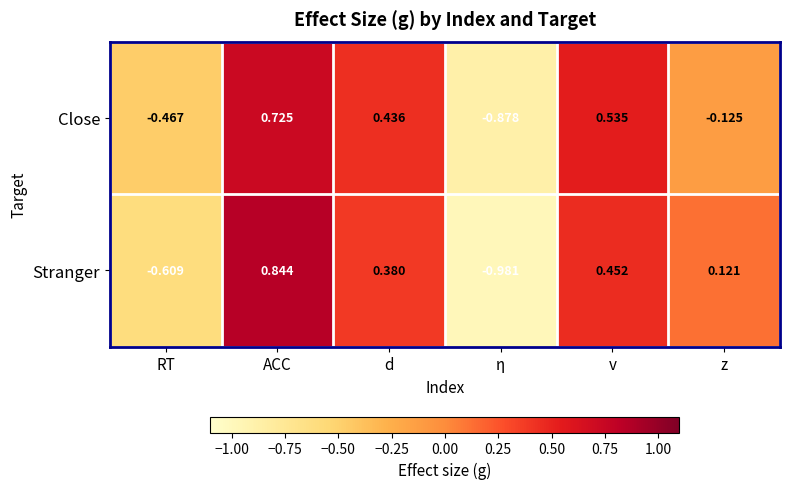

Which series has the largest total across all categories?

Close